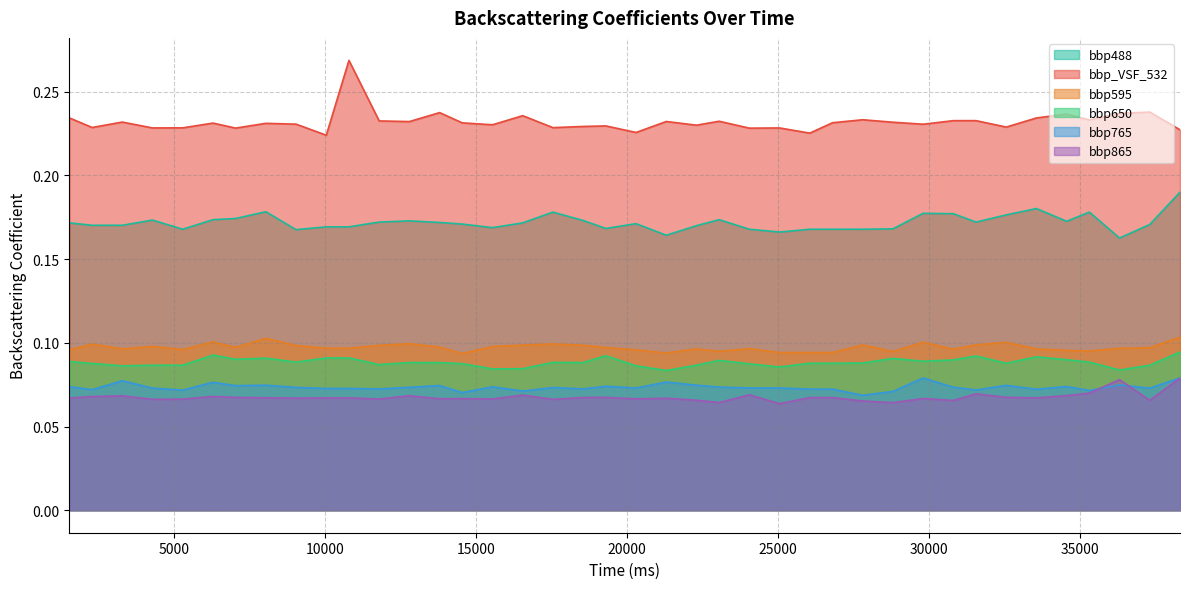

How many interior local valleys does the bbp488 series have?

10